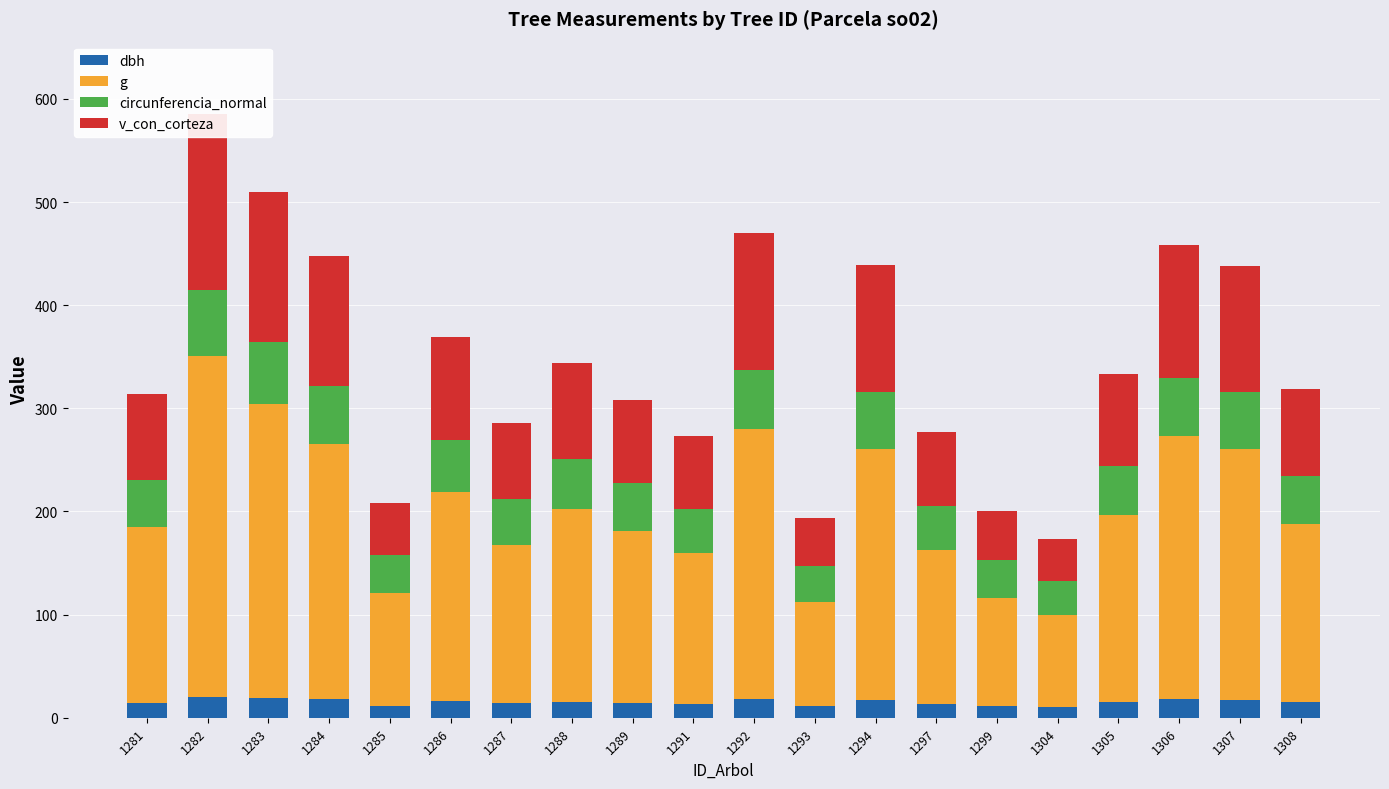

Reading right to left, extract all data points from this chart.

dbh: 14.8	17.6	18.0	15.2	10.6	11.5	13.8	17.6	11.3	18.2	13.6	14.6	15.4	14.0	16.1	11.8	17.8	19.1	20.5	14.7
g: 172.7	242.7	254.7	181.3	88.8	104.7	148.7	243.3	100.6	261.4	146.1	166.8	187.2	153.9	202.4	109.1	248.1	285.2	329.9	169.9
circunferencia_normal: 46.6	55.2	56.6	47.7	33.4	36.3	43.2	55.3	35.5	57.3	42.8	45.8	48.5	44.0	50.4	37.0	55.8	59.9	64.4	46.2
v_con_corteza: 84.5	122.7	129.2	89.2	39.9	48.2	71.6	123.0	46.0	132.9	70.2	81.3	92.4	74.3	100.7	50.5	125.6	146.0	170.6	83.0